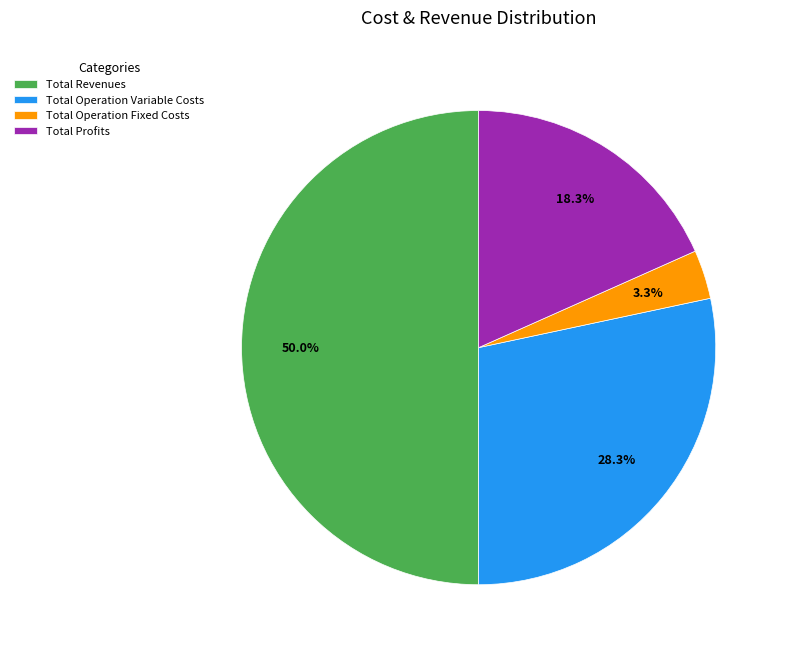

To the nearest percent, what is the average slice percentage?

25%